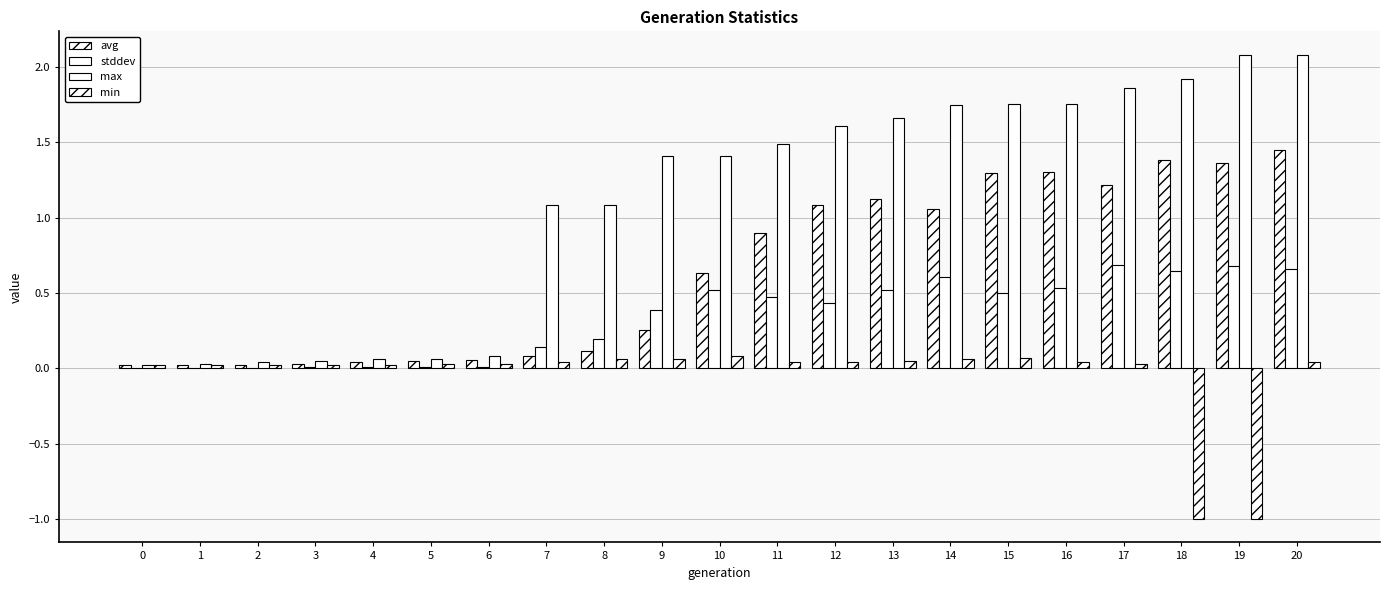

How many distinct data groups are displayed?

4